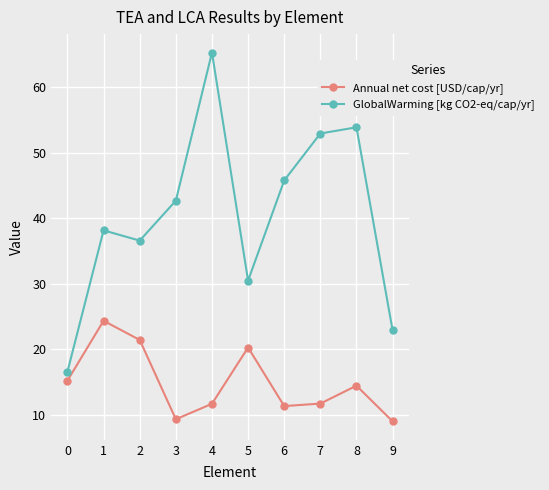

Reading left to right, transcribe all the data shown in this chart.

Annual net cost [USD/cap/yr]: 0=15.2	1=24.4	2=21.4	3=9.3	4=11.7	5=20.3	6=11.3	7=11.7	8=14.5	9=9.0
GlobalWarming [kg CO2-eq/cap/yr]: 0=16.6	1=38.2	2=36.6	3=42.7	4=65.3	5=30.5	6=45.8	7=53.0	8=53.9	9=22.9